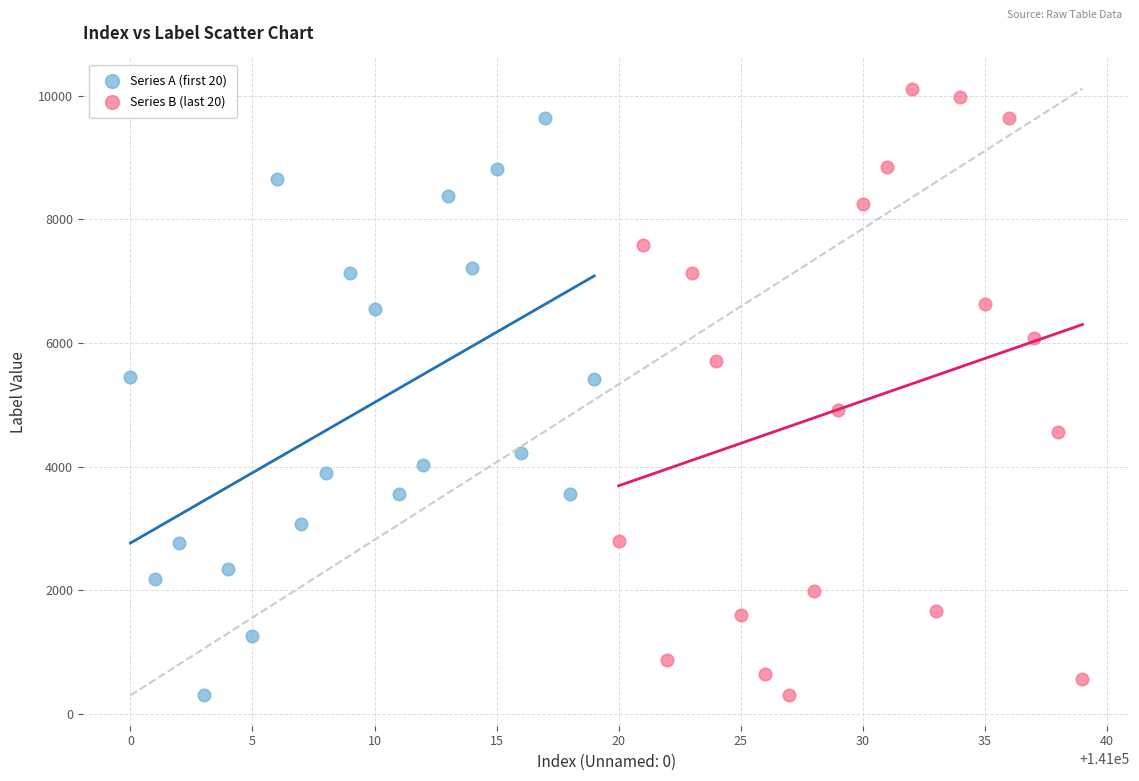

What are all the series names shown in the legend?

Series A (first 20), Series B (last 20)